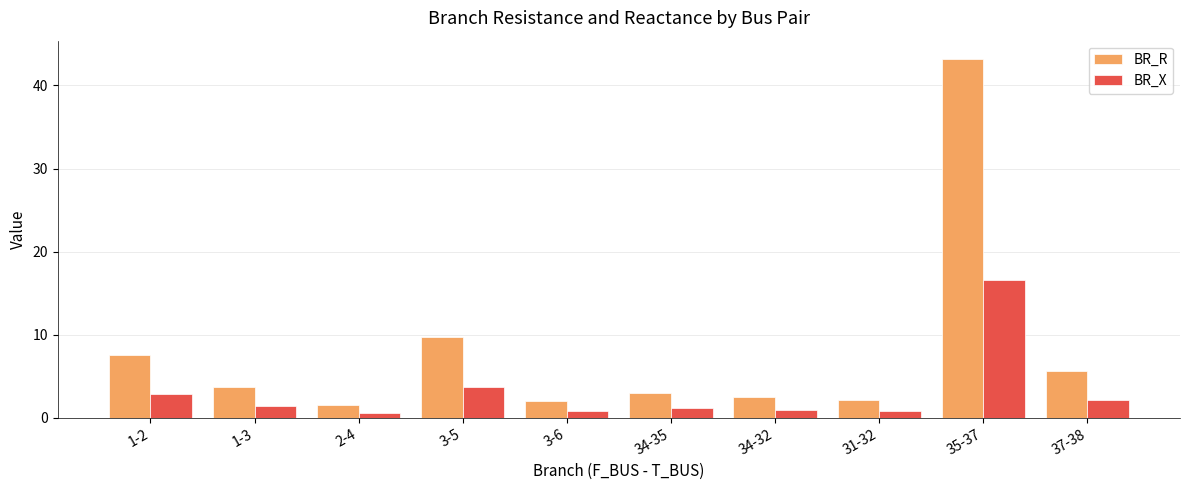

What are all the series names shown in the legend?

BR_R, BR_X